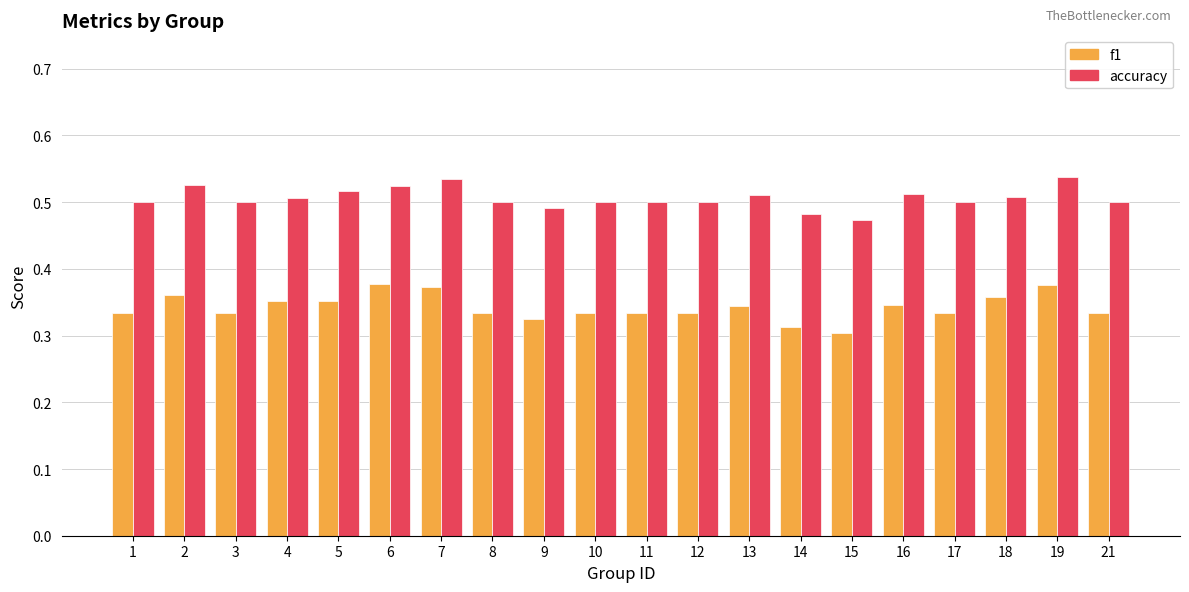

List the series in order of their peak value, highest first.

accuracy, f1